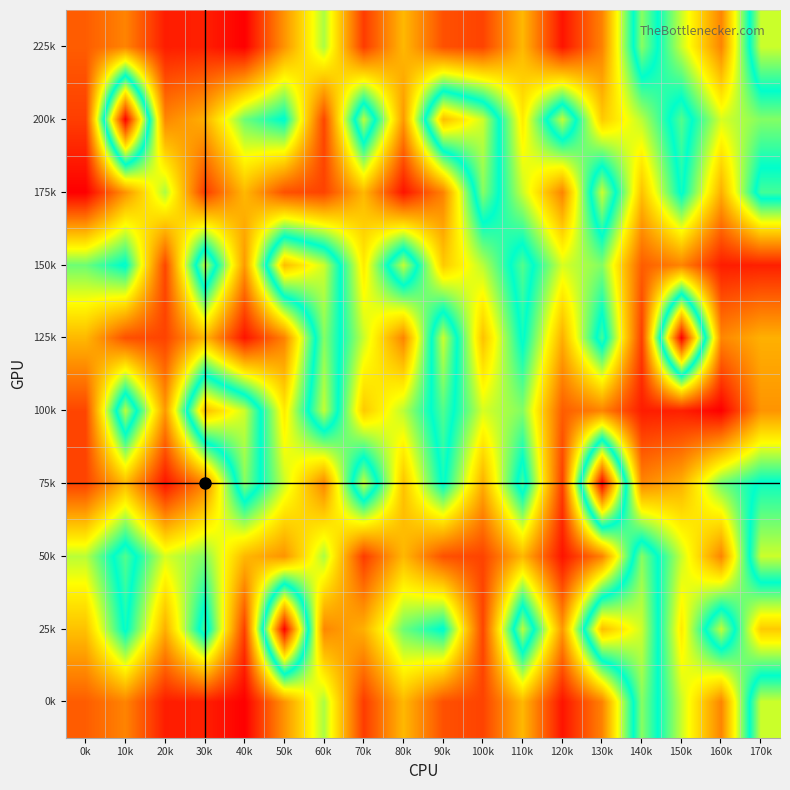

Reading left to right, list all the values displayed in this chart.

0k: 0k=54072	10k=74353	20k=21076	30k=22459	40k=5776	50k=82558	60k=159490	70k=36837	80k=101320	90k=47837	100k=40739	110k=101254	120k=16405	130k=73431	140k=238057	150k=151937	160k=74587	170k=255752
25k: 0k=106189	10k=207620	20k=96361	30k=220671	40k=38282	50k=401022	60k=75622	70k=97242	80k=175465	90k=206533	100k=41852	110k=251776	120k=85060	130k=303082	140k=255912	150k=127405	160k=253562	170k=110329
50k: 0k=155826	10k=224266	20k=148170	30k=169734	40k=101254	50k=82558	60k=159490	70k=36837	80k=101320	90k=47837	100k=40739	110k=101254	120k=16405	130k=73431	140k=238057	150k=151937	160k=74587	170k=255752
75k: 0k=40739	10k=101254	20k=16405	30k=73431	40k=238057	50k=151937	60k=74587	70k=255752	80k=106189	90k=207620	100k=96361	110k=220671	120k=38282	130k=401022	140k=75622	150k=97242	160k=175465	170k=206533
100k: 0k=41852	10k=251776	20k=85060	30k=303082	40k=255912	50k=127405	60k=253562	70k=110329	80k=155826	90k=224266	100k=148170	110k=169734	120k=54072	130k=74353	140k=21076	150k=22459	160k=5776	170k=82558
125k: 0k=101320	10k=47837	20k=40739	30k=101254	40k=16405	50k=73431	60k=238057	70k=151937	80k=74587	90k=255752	100k=106189	110k=207620	120k=96361	130k=220671	140k=38282	150k=401022	160k=75622	170k=97242
150k: 0k=175465	10k=206533	20k=41852	30k=251776	40k=85060	50k=303082	60k=255912	70k=127405	80k=253562	90k=110329	100k=155826	110k=224266	120k=148170	130k=169734	140k=54072	150k=74353	160k=21076	170k=22459
175k: 0k=5776	10k=82558	20k=159490	30k=36837	40k=101320	50k=47837	60k=40739	70k=101254	80k=16405	90k=73431	100k=238057	110k=151937	120k=74587	130k=255752	140k=106189	150k=207620	160k=96361	170k=220671
200k: 0k=38282	10k=401022	20k=75622	30k=97242	40k=175465	50k=206533	60k=41852	70k=251776	80k=85060	90k=303082	100k=255912	110k=127405	120k=253562	130k=110329	140k=155826	150k=224266	160k=148170	170k=169734
225k: 0k=54072	10k=74353	20k=21076	30k=22459	40k=5776	50k=82558	60k=159490	70k=36837	80k=101320	90k=47837	100k=40739	110k=101254	120k=16405	130k=73431	140k=238057	150k=151937	160k=74587	170k=255752